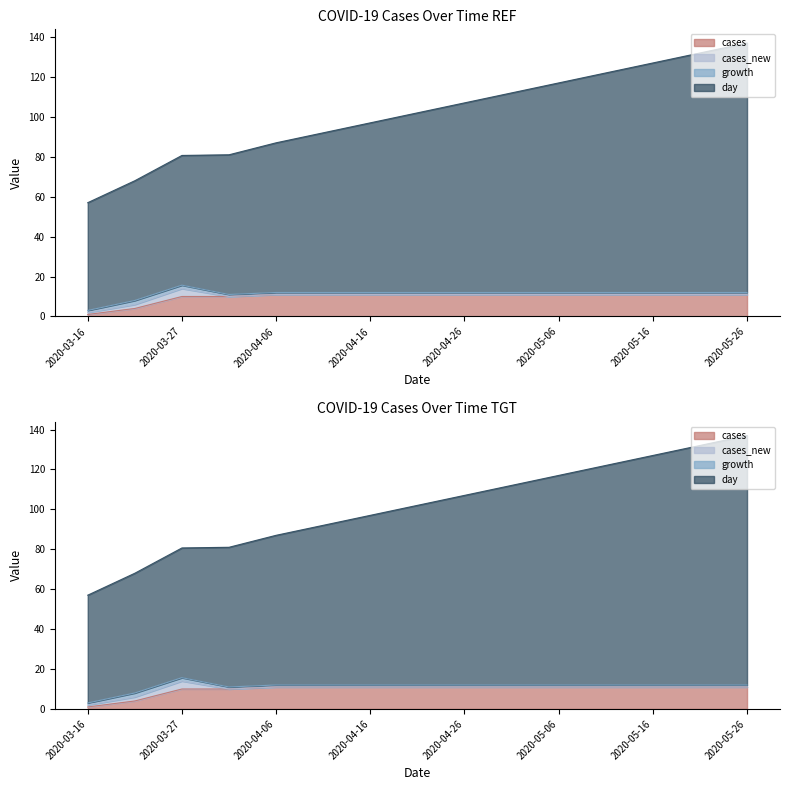

How many categories are shown in the chart?

15